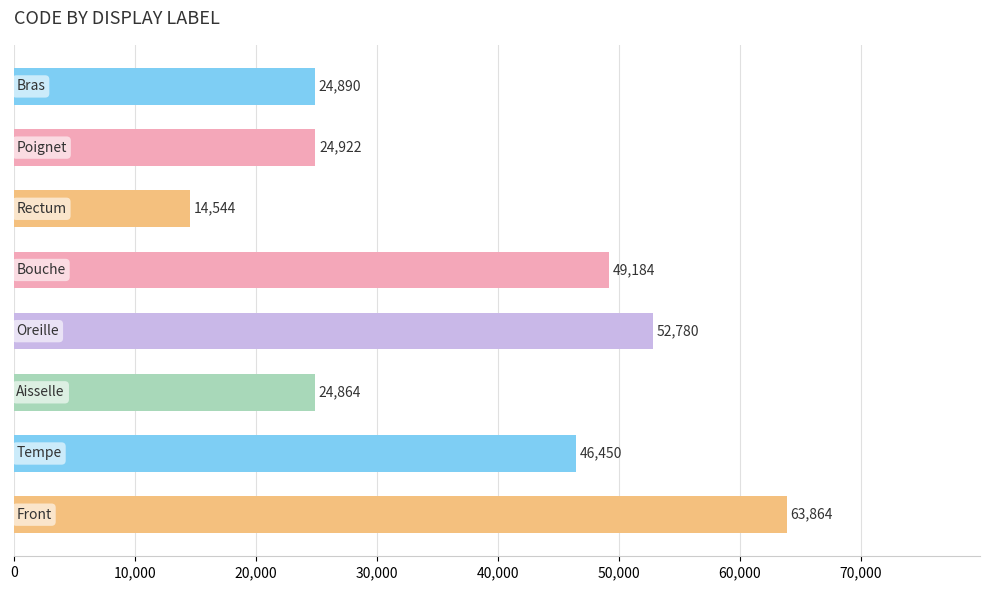

What is the smallest value displayed?

14544